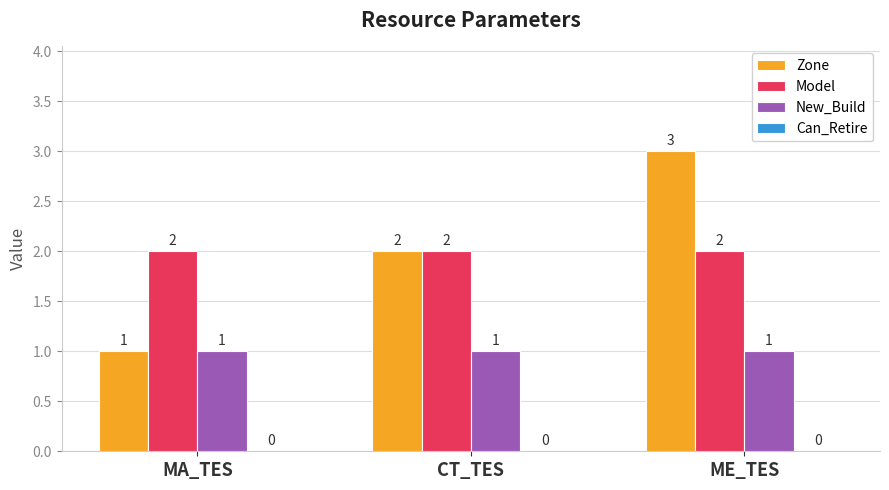

How many bars are there in each group?

3